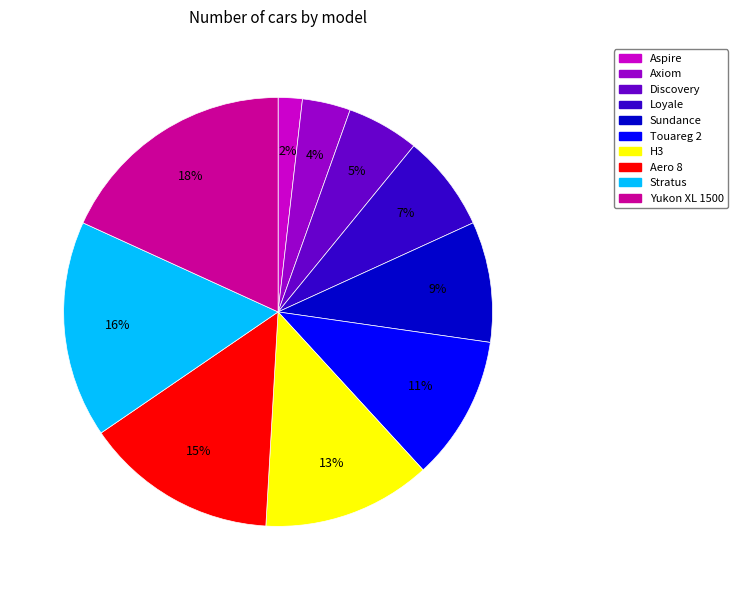

Is Axiom the majority of the pie?

No